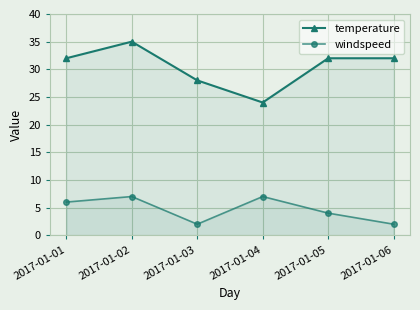

Between 2017-01-01 and 2017-01-04, which series saw the biggest shift?

temperature